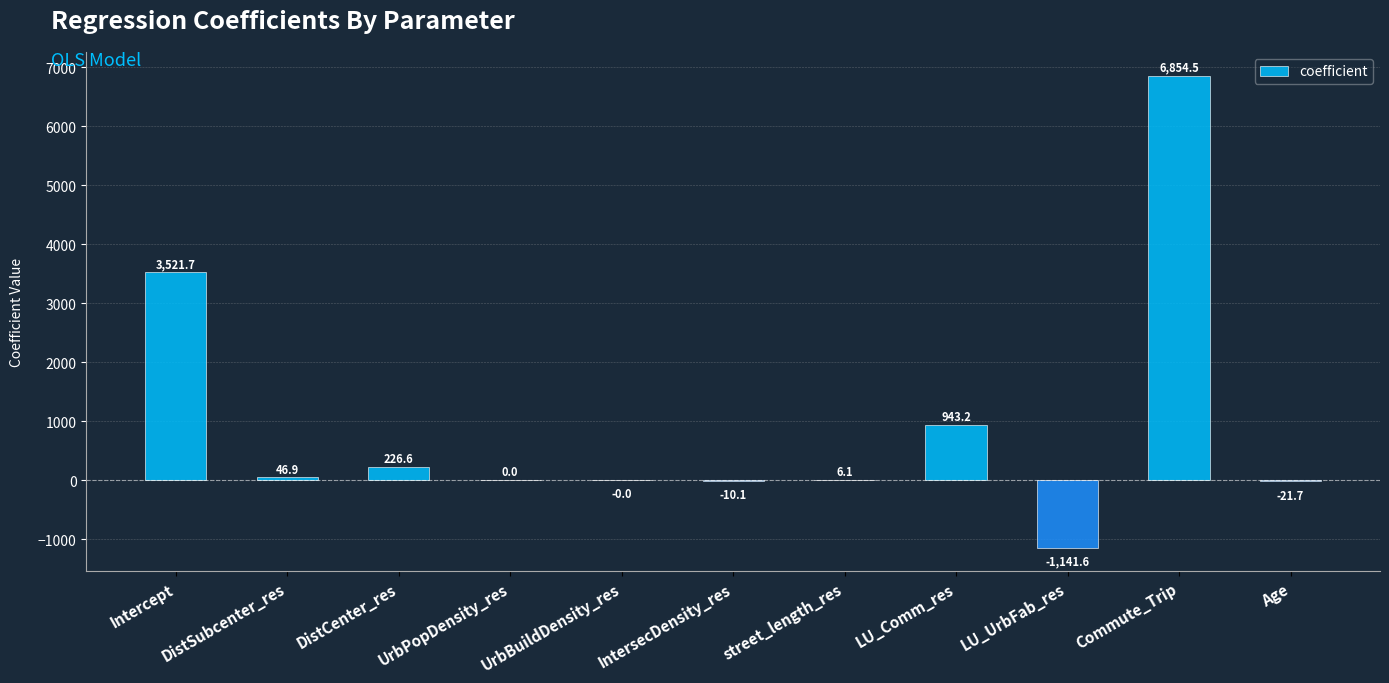

Does the chart contain stacked bars?

No